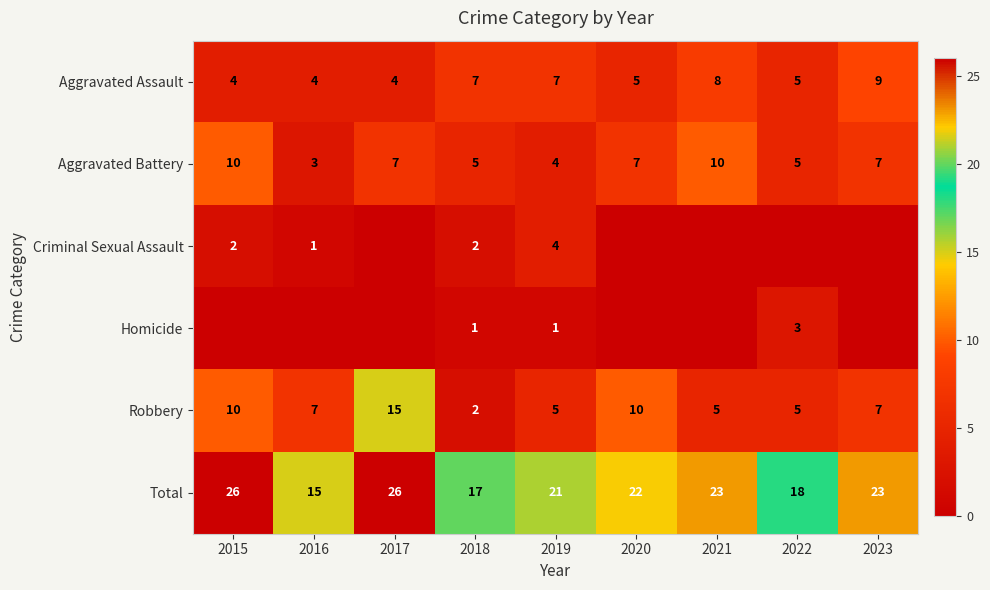

The value of Aggravated Assault at 2020 is 2. True or false?

False